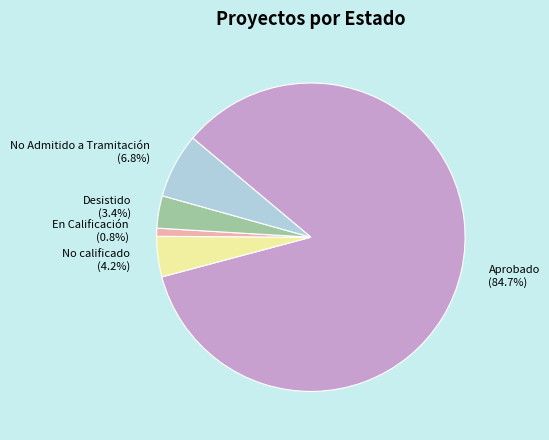

To the nearest percent, what percentage of the pie is No Admitido a Tramitación?

7%